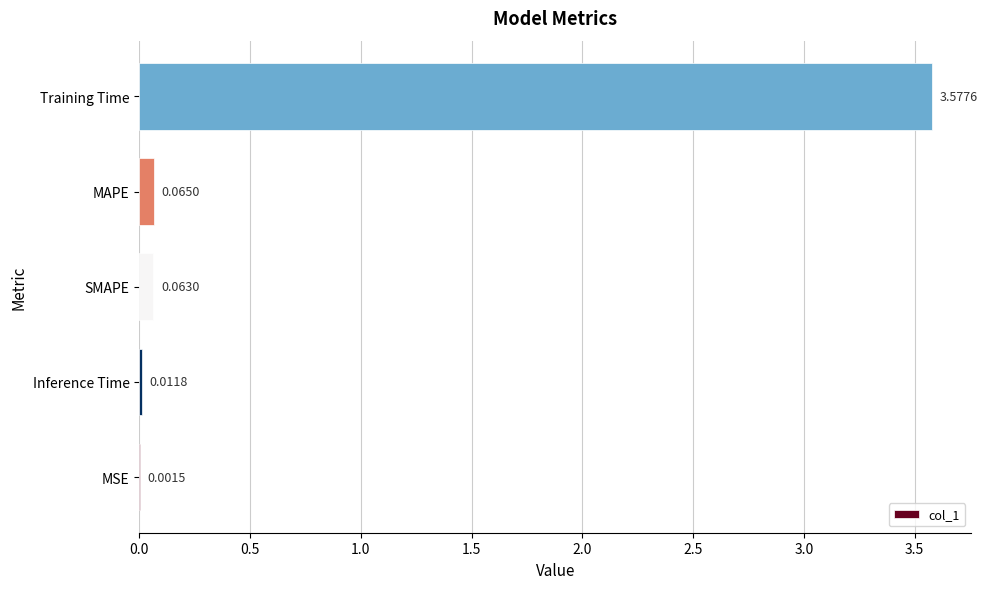

At which category does the chart reach its peak across all series?

Training Time